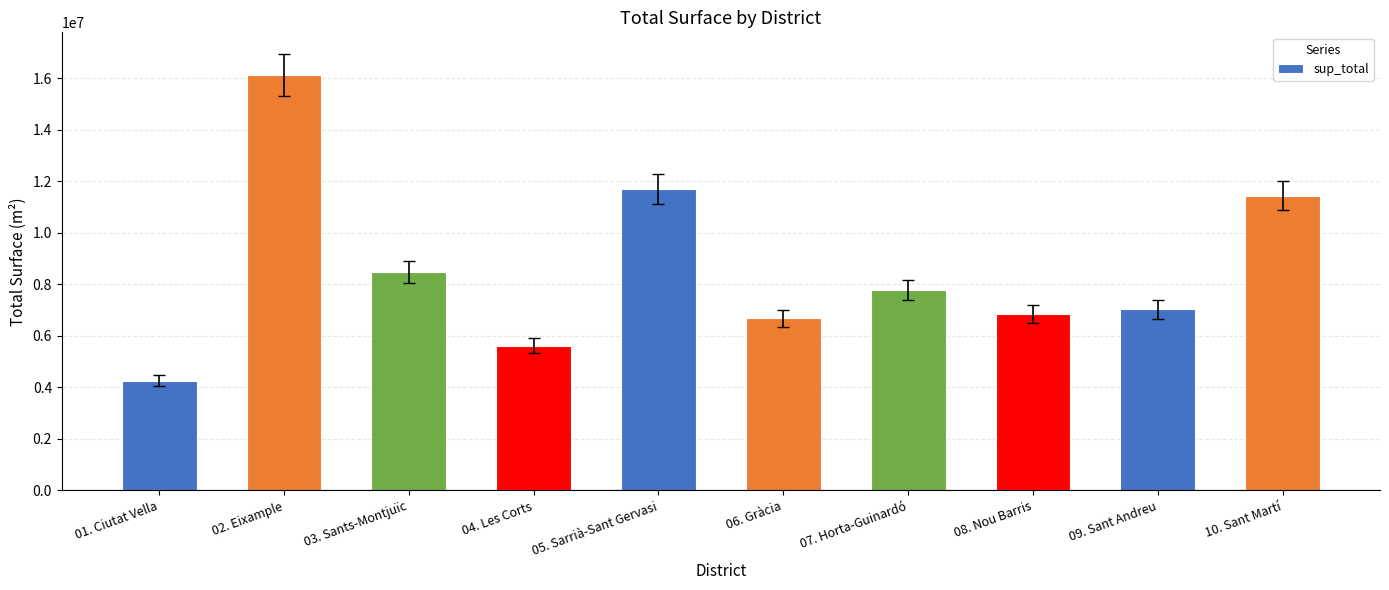

Reading left to right, transcribe all the data shown in this chart.

4261295.2	16120258.9	8486750.0	5618462.0	11698572.9	6681218.9	7757336.5	6850933.4	7020444.3	11435173.5